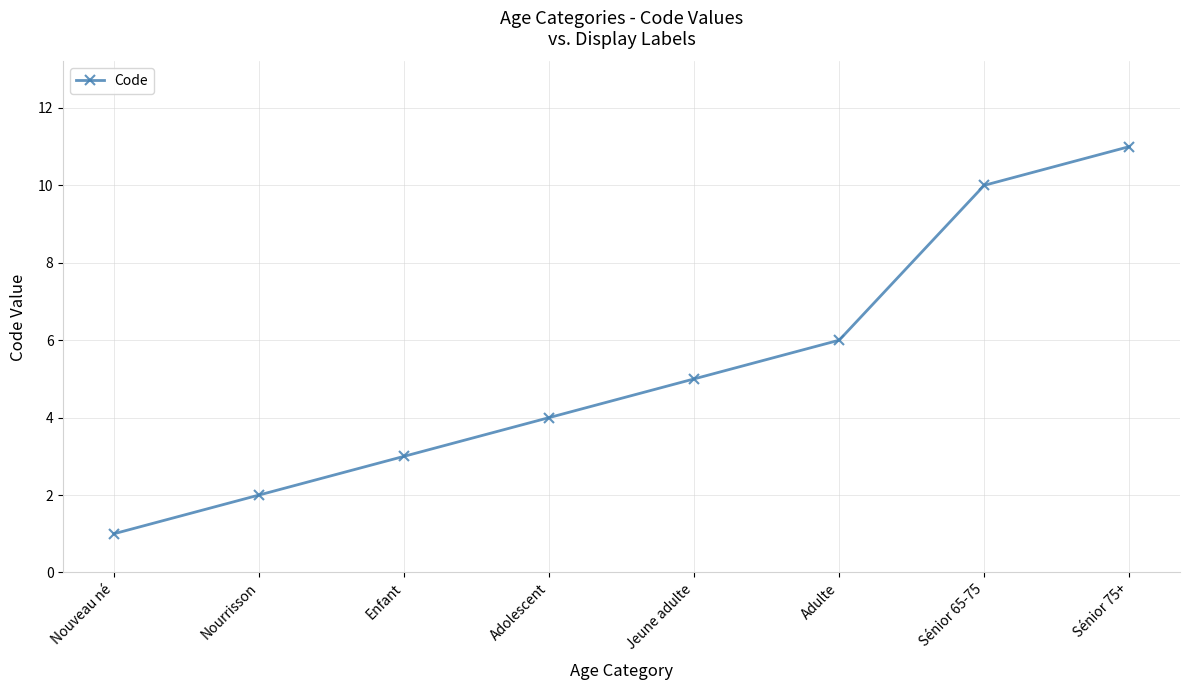

What is the label of the 5th point from the left?

Jeune adulte